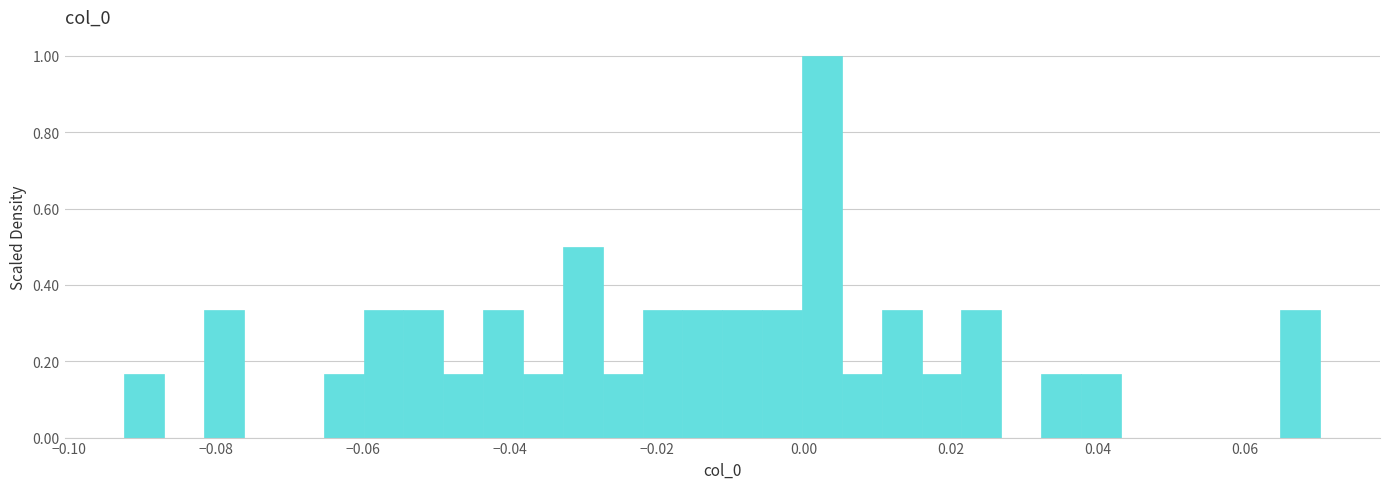

Read against the x-axis, roughly where is the centre of the tallest bar?

0.002